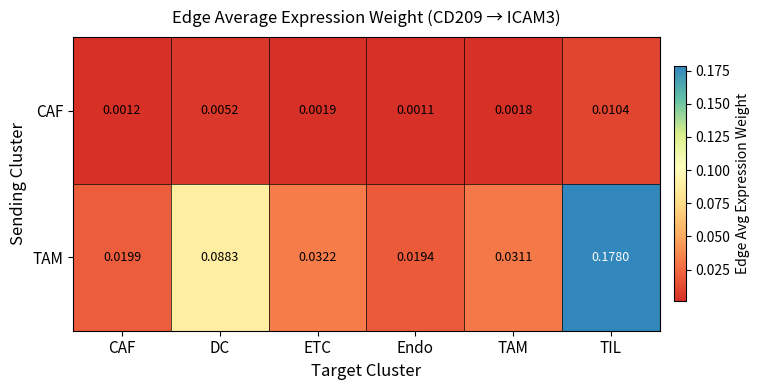

Is the value of TAM at CAF greater than the value of CAF at TIL?

Yes